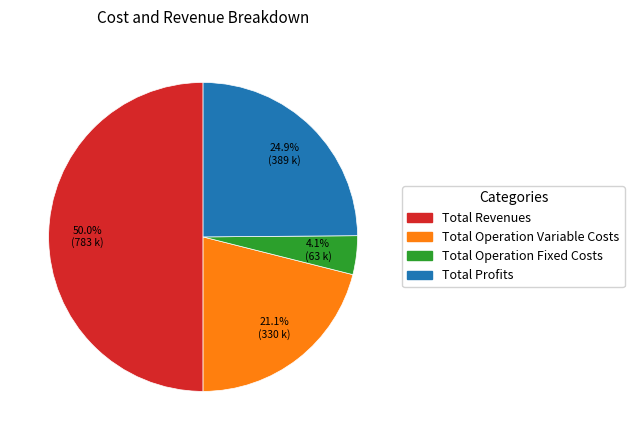

Count the number of slices in the pie.

4